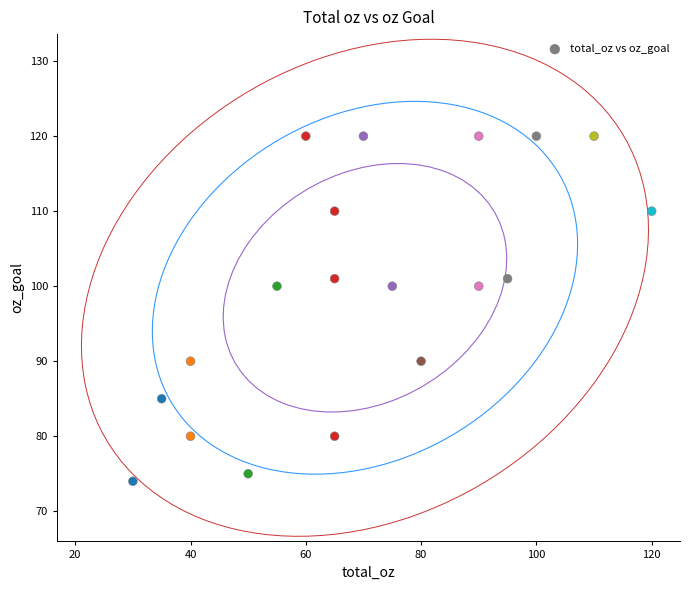

What is the range of Y values (max minus min)?

46